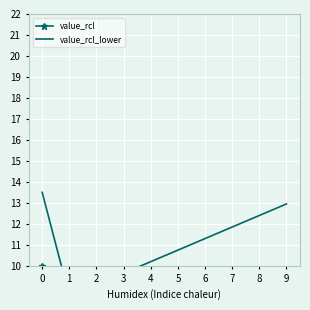

At how many categories does at least one series exceed 8?

10